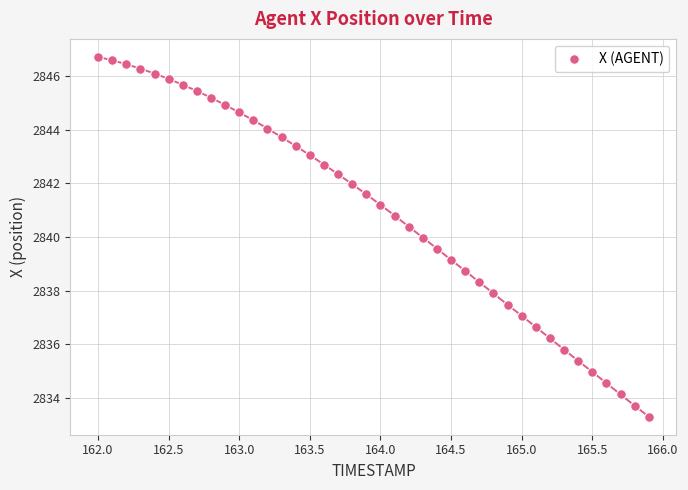

What is the range of Y values (max minus min)?

13.4